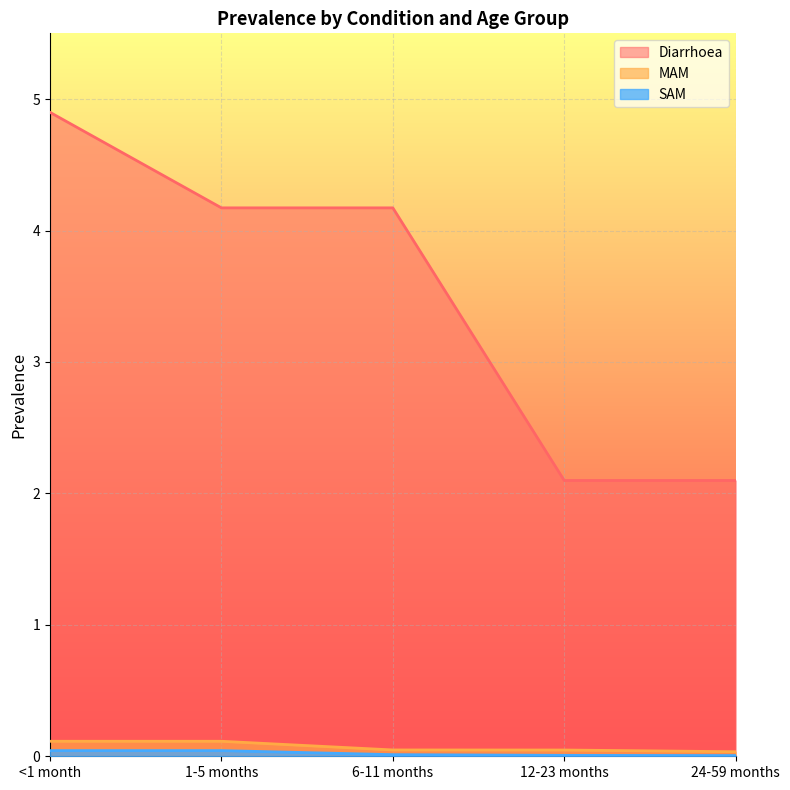

Rank the series at 24-59 months from highest to lowest value.

Diarrhoea, MAM, SAM